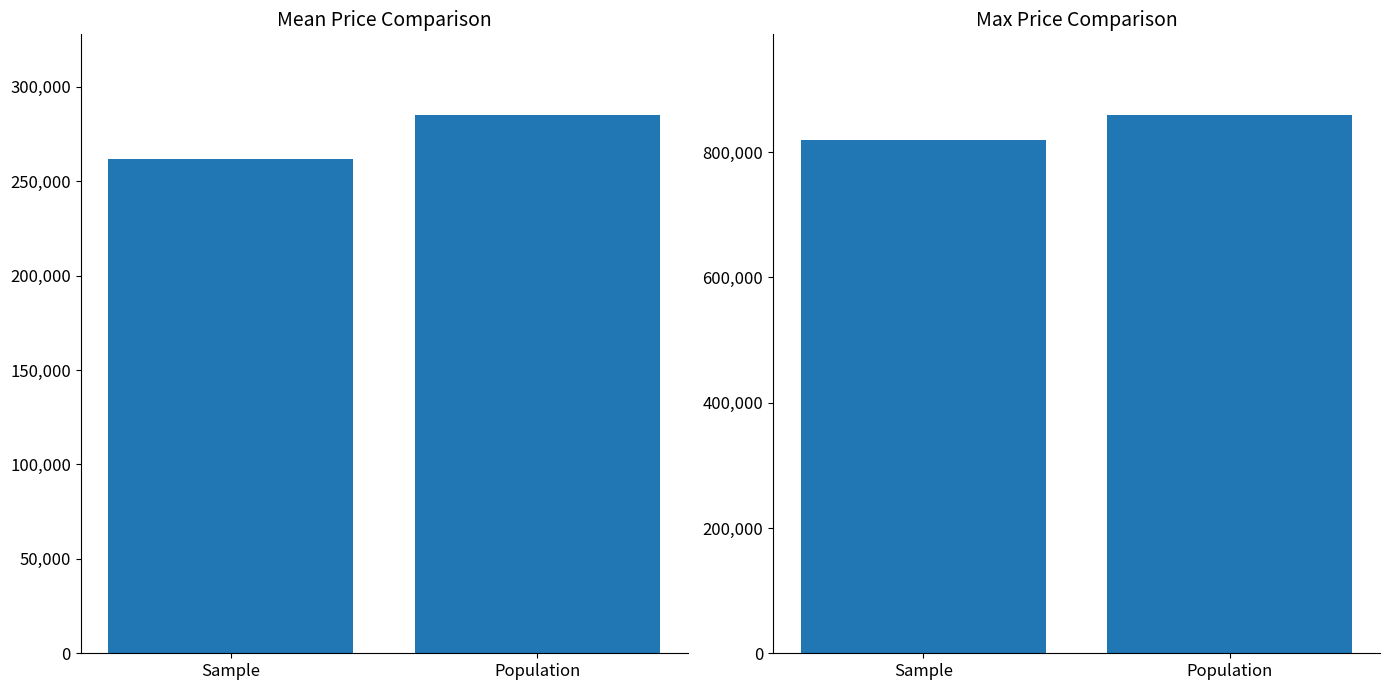

Which series has the largest range (max minus min)?

Max Price